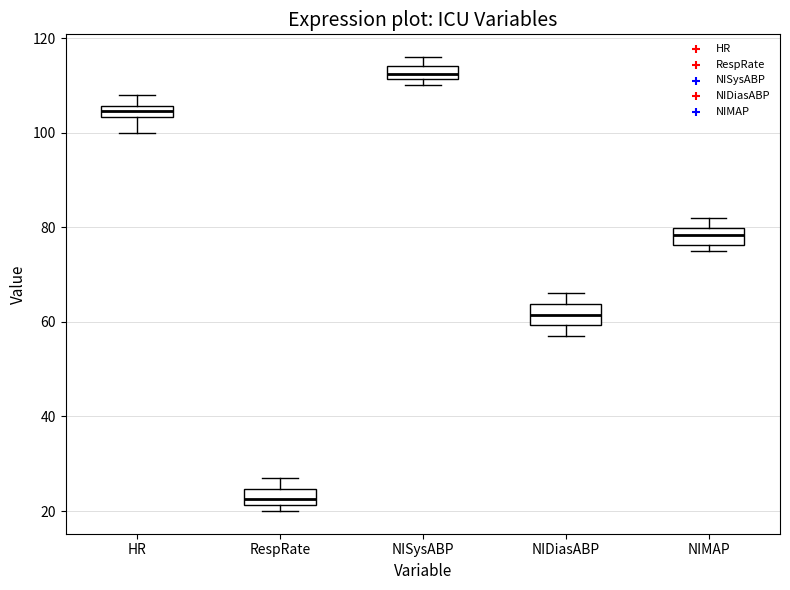

Where is the upper edge of the box for NISysABP on the y-axis? The values are not printed on the chart, so give them approximately, as read against the axis.

114